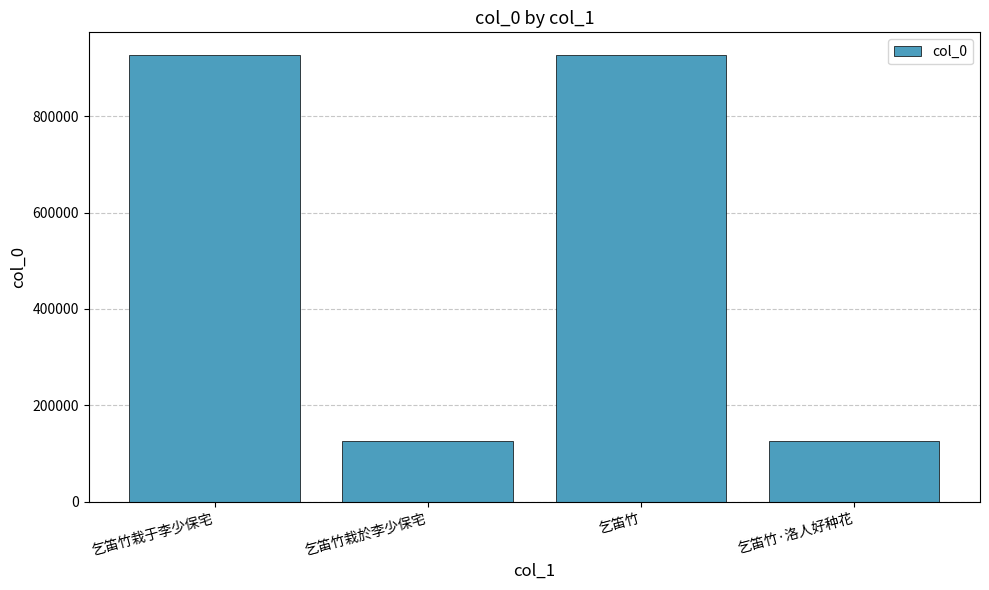

How many data points are less than 926883?

2